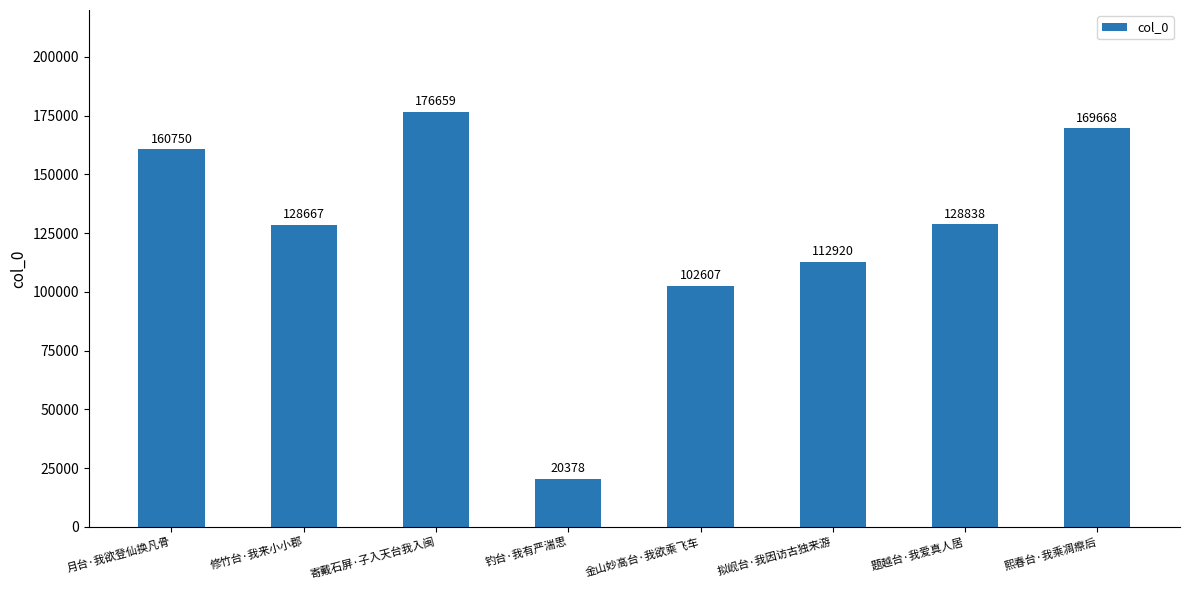

What is the sum of all values?

1000487